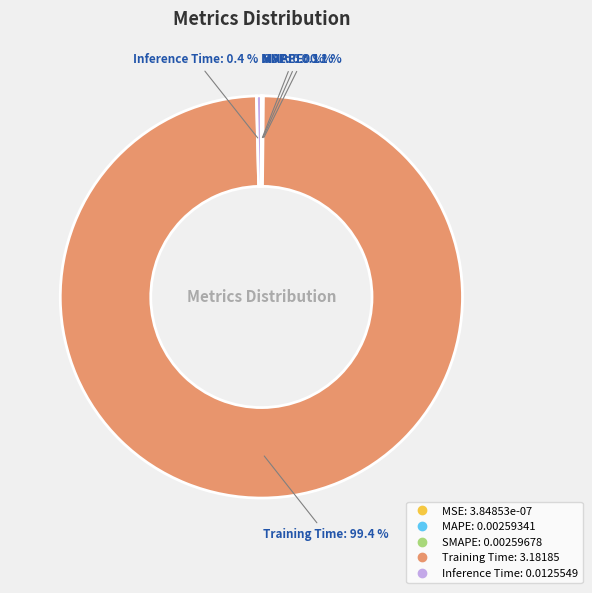

Which slice represents more than half of the pie?

Training Time